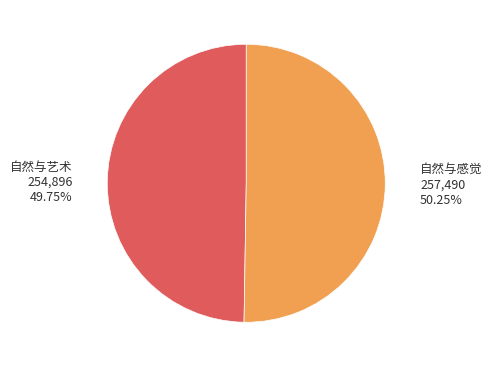

To the nearest percent, what is the combined percentage of 自然与艺术 and 自然与感觉?

100%